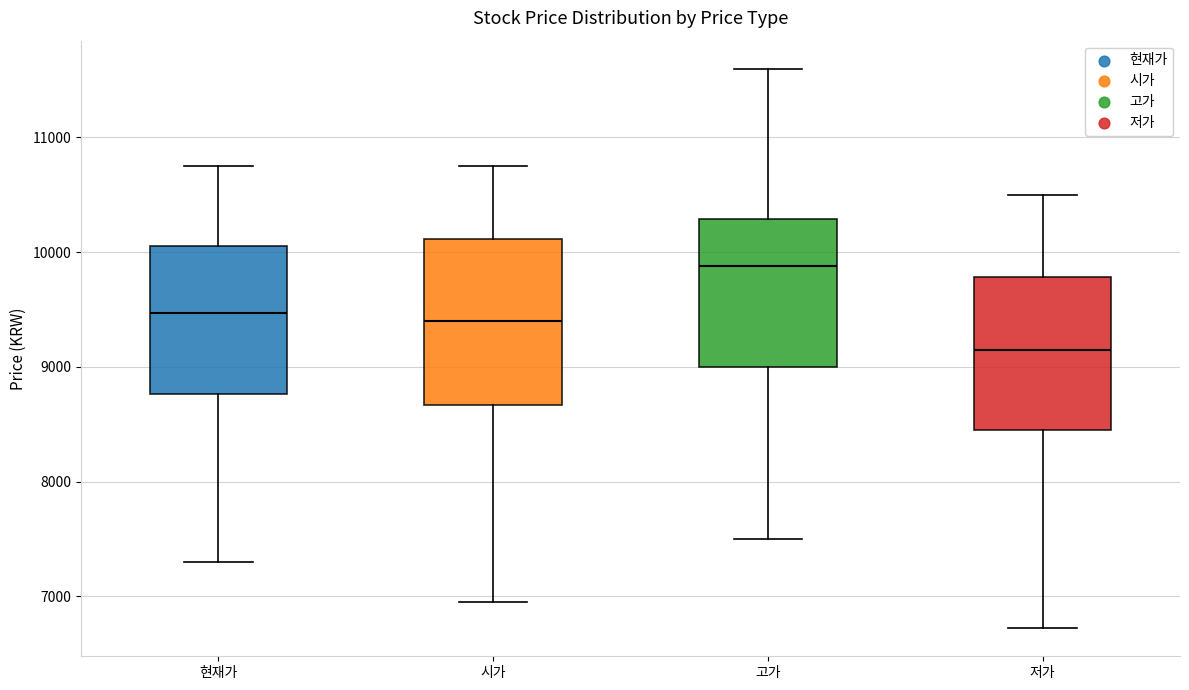

Where does the median line of the box for 시가 sit on the y-axis? The values are not printed on the chart, so give them approximately, as read against the axis.

9400